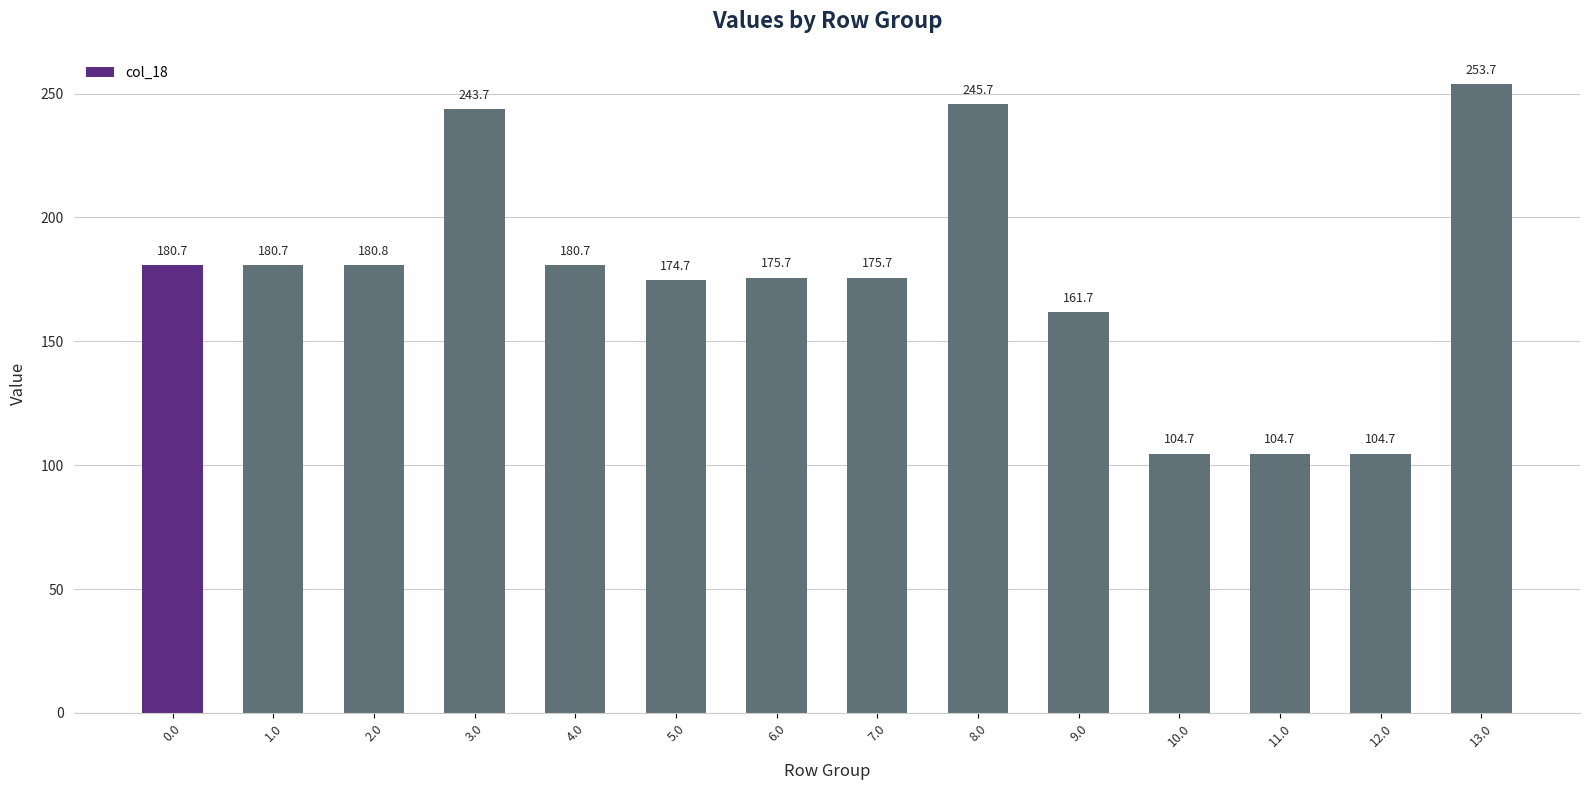

How many values exceed 180?

7